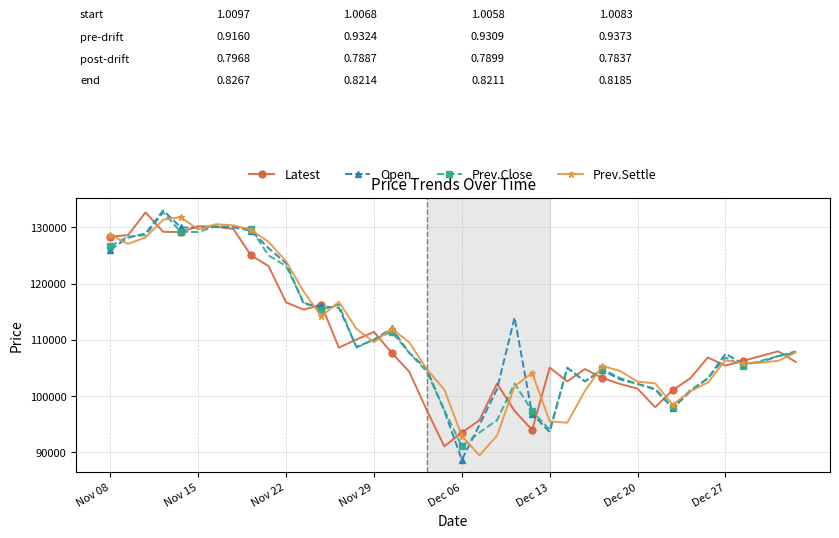

In Open, how many points are lower than both neighbors (excluding endpoints)?

7